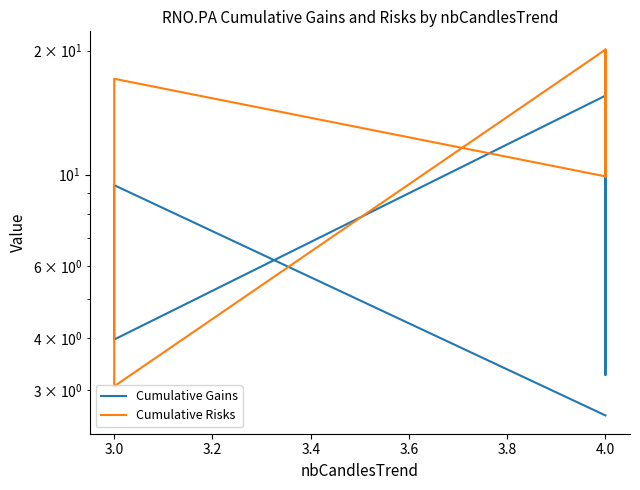

What is the maximum value for Cumulative Gains?

15.6